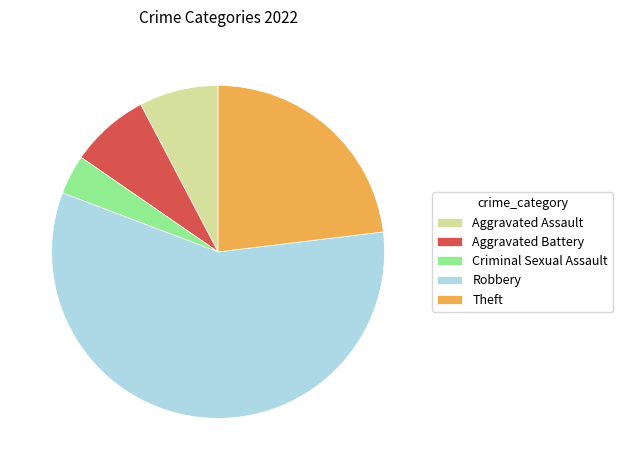

Does any single category account for the majority?

Yes